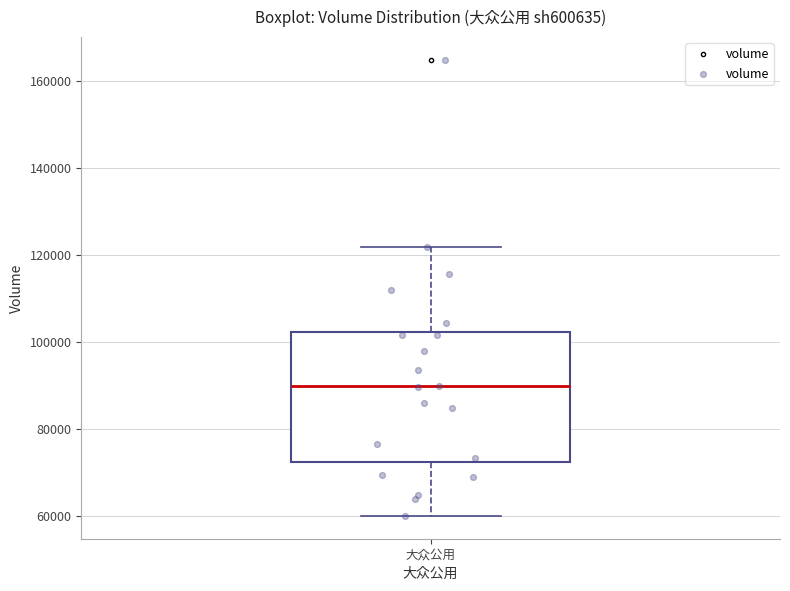

Transcribe this box plot: give where the median line is, the range the box spans, and where the two whiskers end, as read against the y-axis. The values are not printed on the chart, so give them approximately, as read against the axis.

median 90000, box 72000 to 102000, whiskers 60000 to 122000